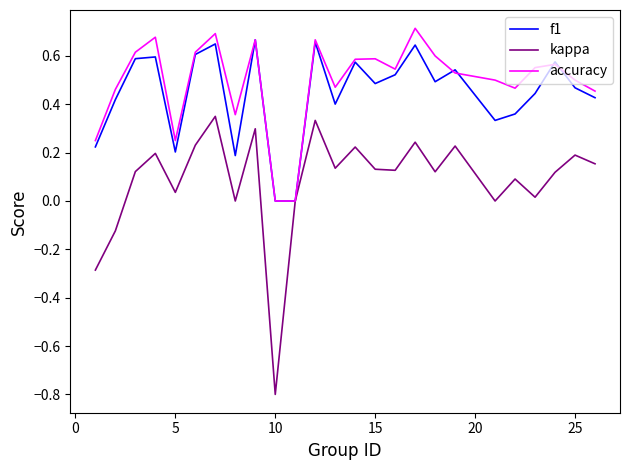

What is the minimum value shown in the chart?

-0.8